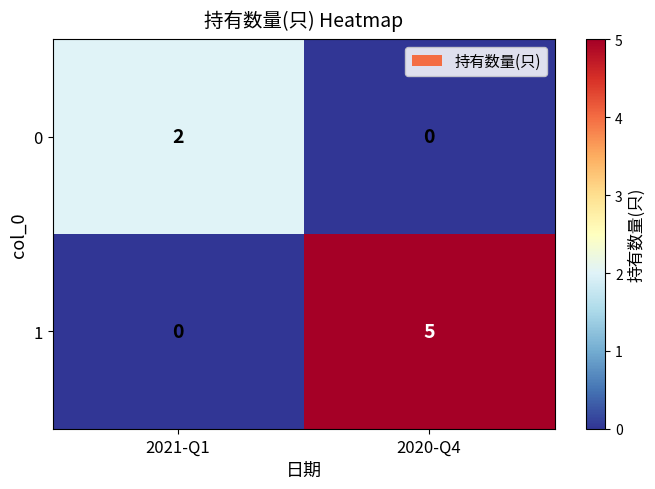

How many distinct data groups are displayed?

2